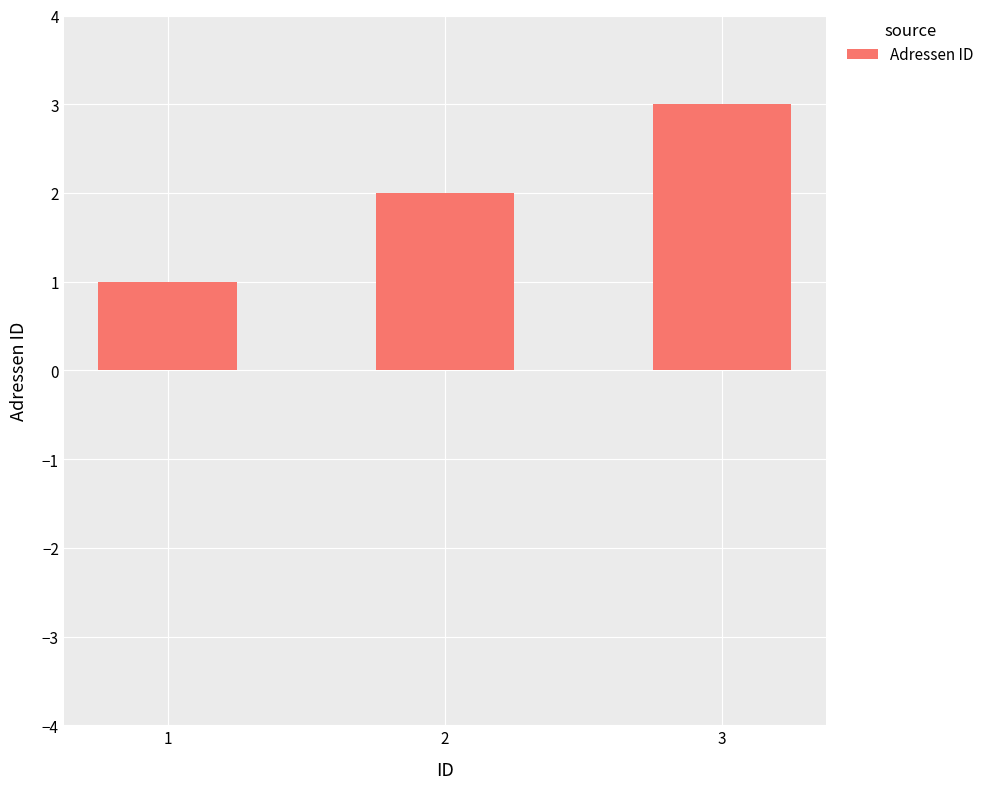

Reading left to right, list all the values displayed in this chart.

1=1	2=2	3=3